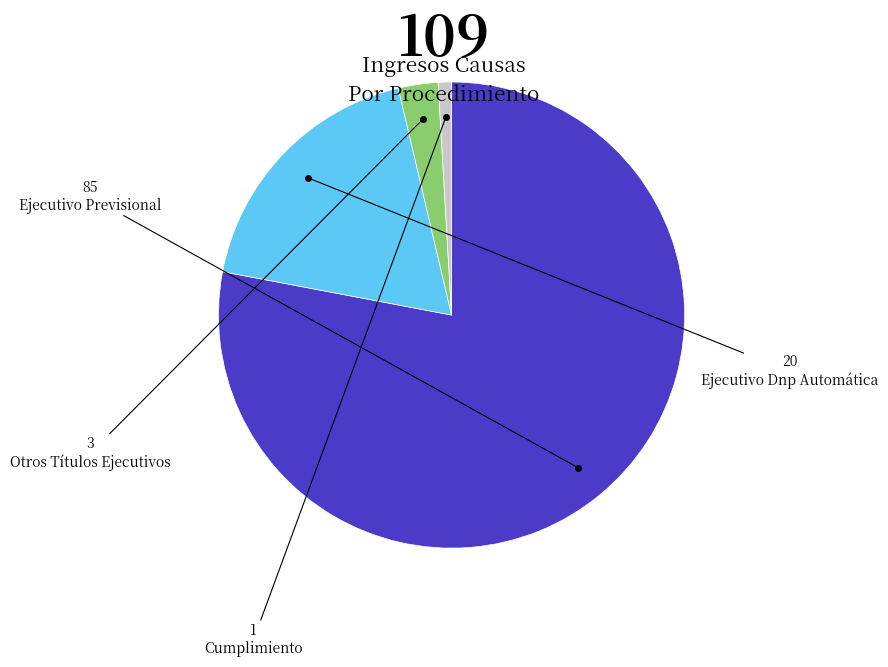

Does any single category account for the majority?

Yes